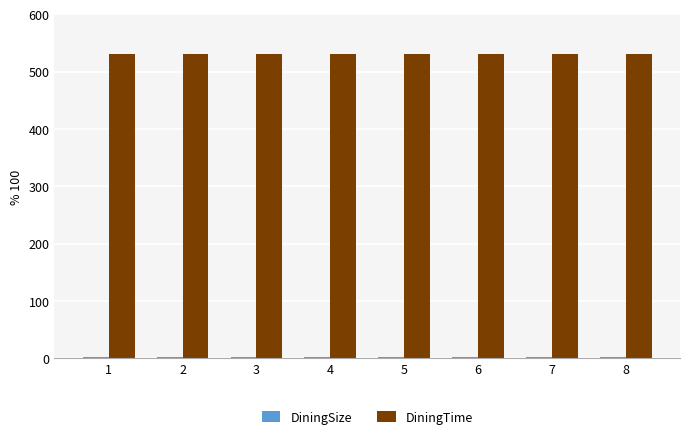

Which series has the largest total across all categories?

DiningTime